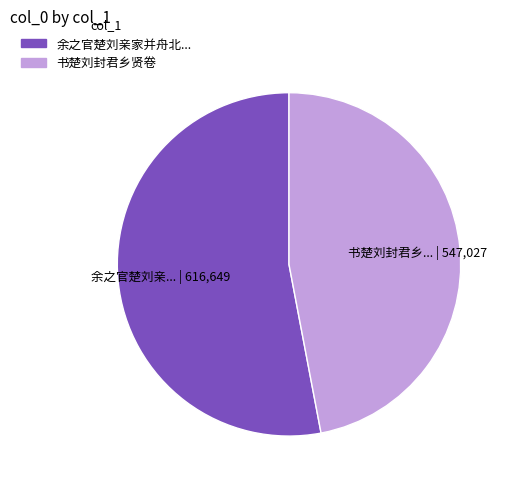

Is there any slice that represents more than half of the pie?

Yes